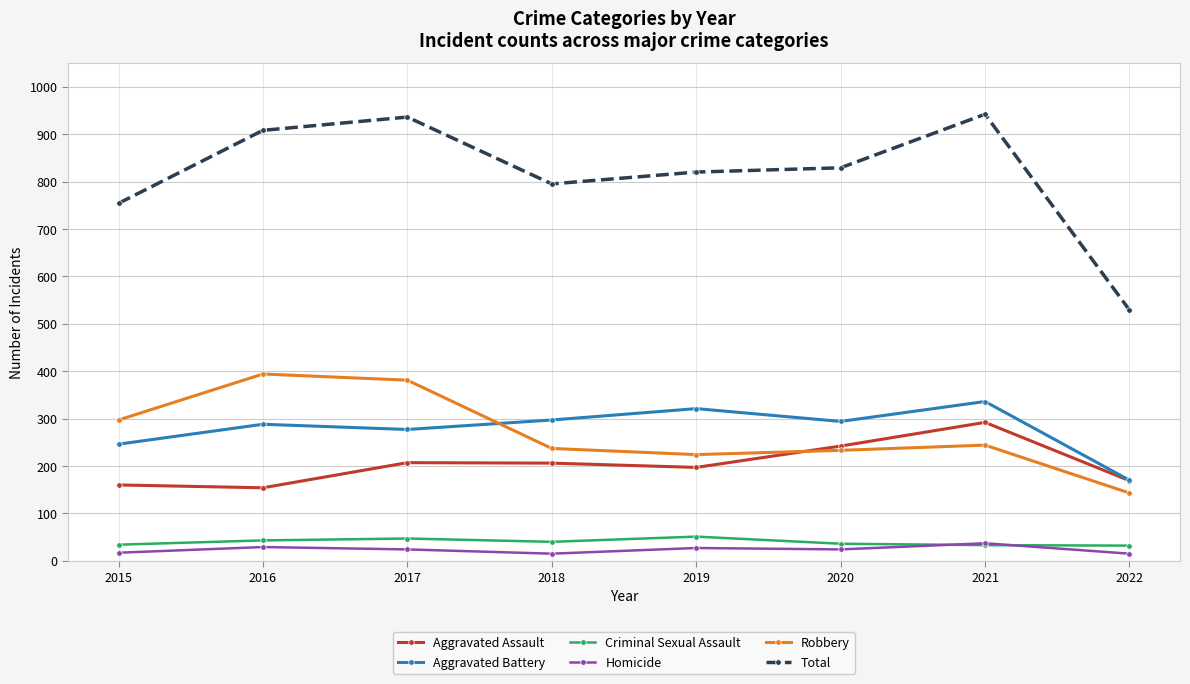

Count the number of categories in the chart.

8